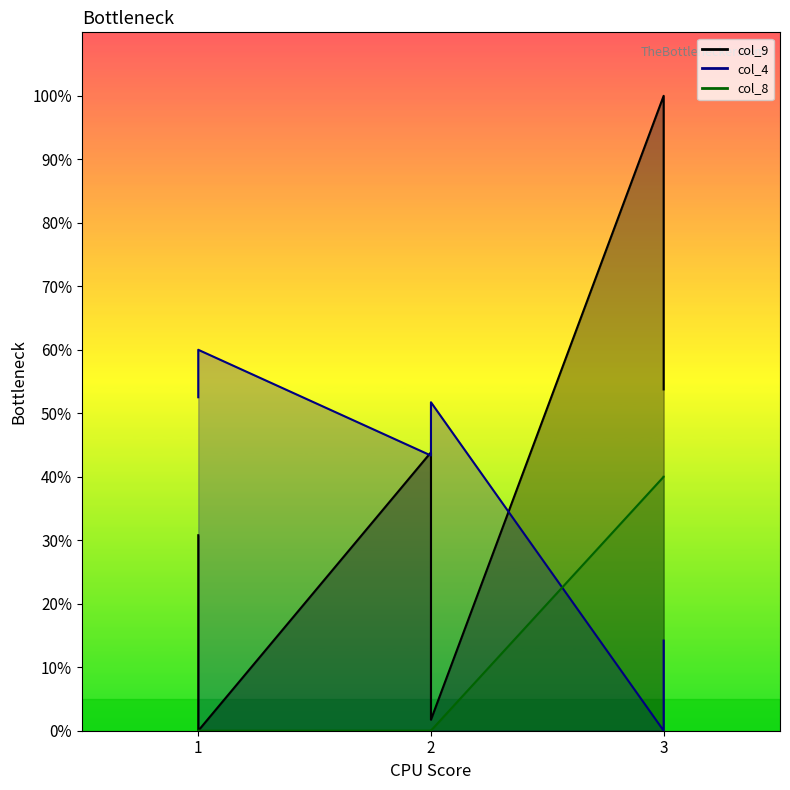

How many lines are shown in the chart?

3